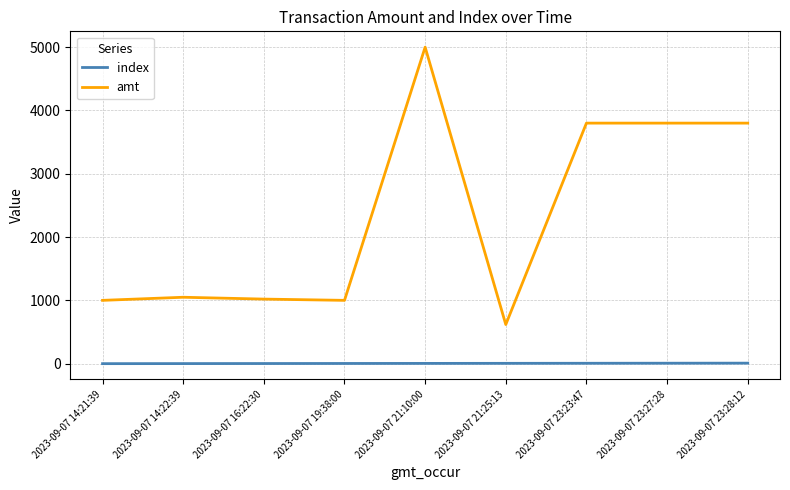

Rank the series at 2023-09-07 16:22:30 from lowest to highest value.

index, amt